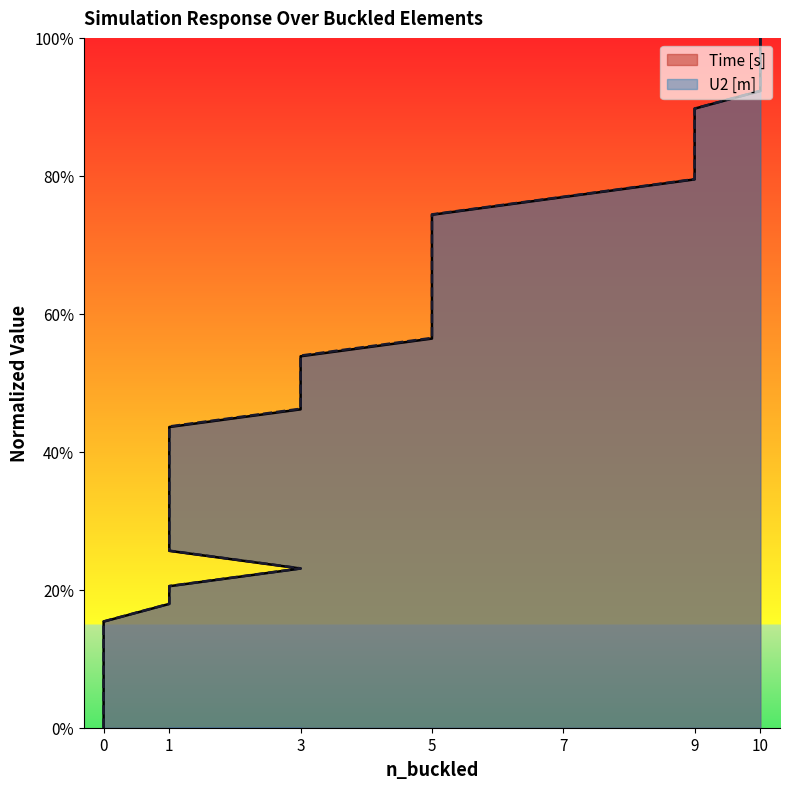

Reading left to right, extract all data points from this chart.

Time [s]: 0.0	0.0	0.1	0.1	0.1	0.1	0.2	0.2	0.2	0.2	0.3	0.3	0.3	0.3	0.4	0.4	0.4	0.4	0.5	0.5	0.5	0.5	0.6	0.6	0.6	0.6	0.7	0.7	0.7	0.7	0.8	0.8	0.8	0.8	0.9	0.9	0.9	0.9	1.0	1.0
U2 [m]: 0.0	0.0	0.1	0.1	0.1	0.1	0.2	0.2	0.2	0.2	0.3	0.3	0.3	0.3	0.4	0.4	0.4	0.4	0.5	0.5	0.5	0.5	0.6	0.6	0.6	0.6	0.7	0.7	0.7	0.7	0.8	0.8	0.8	0.8	0.9	0.9	0.9	0.9	1.0	1.0